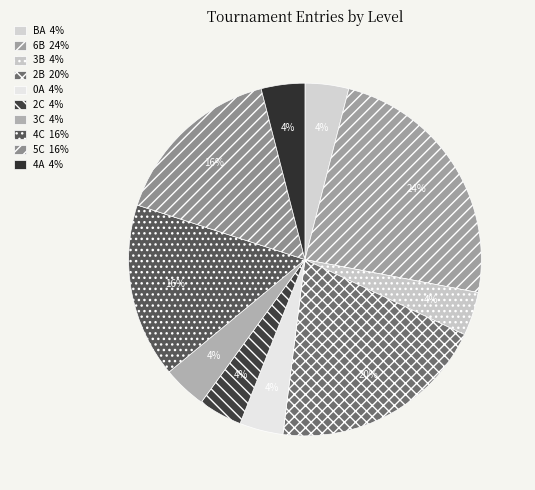

Count the number of slices in the pie.

10